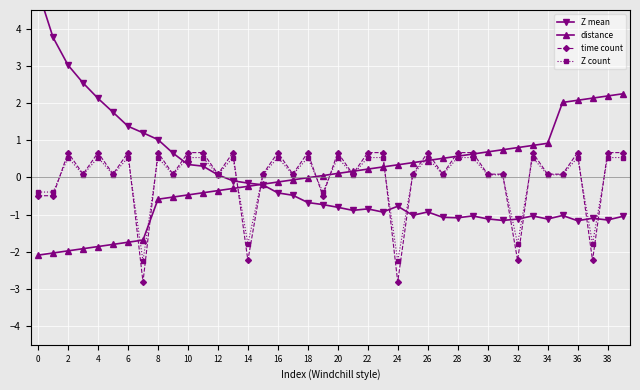

Reading left to right, transcribe all the data shown in this chart.

Z mean: 5.0	3.8	3.0	2.5	2.1	1.8	1.4	1.2	1.0	0.7	0.3	0.3	0.1	-0.1	-0.2	-0.2	-0.4	-0.5	-0.7	-0.7	-0.8	-0.9	-0.8	-0.9	-0.8	-1.0	-0.9	-1.1	-1.1	-1.0	-1.1	-1.2	-1.1	-1.0	-1.1	-1.0	-1.2	-1.1	-1.1	-1.0
distance: -2.1	-2.0	-2.0	-1.9	-1.9	-1.8	-1.7	-1.7	-0.6	-0.5	-0.5	-0.4	-0.4	-0.3	-0.2	-0.2	-0.1	-0.1	-0.0	0.0	0.1	0.2	0.2	0.3	0.3	0.4	0.5	0.5	0.6	0.6	0.7	0.7	0.8	0.9	0.9	2.0	2.1	2.1	2.2	2.2
time count: -0.5	-0.5	0.7	0.1	0.7	0.1	0.7	-2.8	0.7	0.1	0.7	0.7	0.1	0.7	-2.2	0.1	0.7	0.1	0.7	-0.5	0.7	0.1	0.7	0.7	-2.8	0.1	0.7	0.1	0.7	0.7	0.1	0.1	-2.2	0.7	0.1	0.1	0.7	-2.2	0.7	0.7
Z count: -0.4	-0.4	0.5	0.1	0.5	0.1	0.5	-2.2	0.5	0.1	0.5	0.5	0.1	0.5	-1.8	0.1	0.5	0.1	0.5	-0.4	0.5	0.1	0.5	0.5	-2.2	0.1	0.5	0.1	0.5	0.5	0.1	0.1	-1.8	0.5	0.1	0.1	0.5	-1.8	0.5	0.5